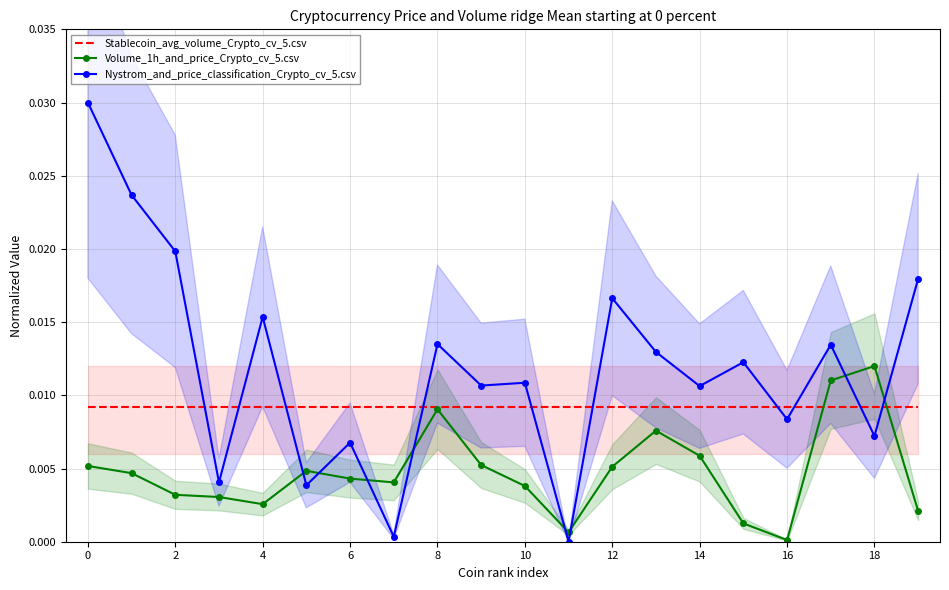

At which category does Nystrom_and_price_classification_Crypto_cv_5.csv reach its first local peak?

4